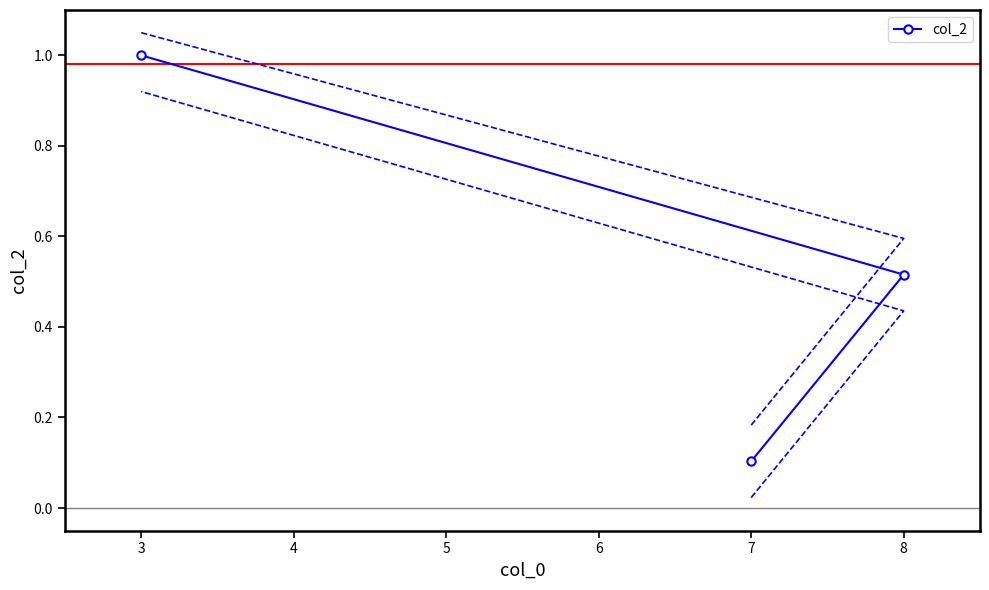

What is the maximum value shown in the chart?

1.0